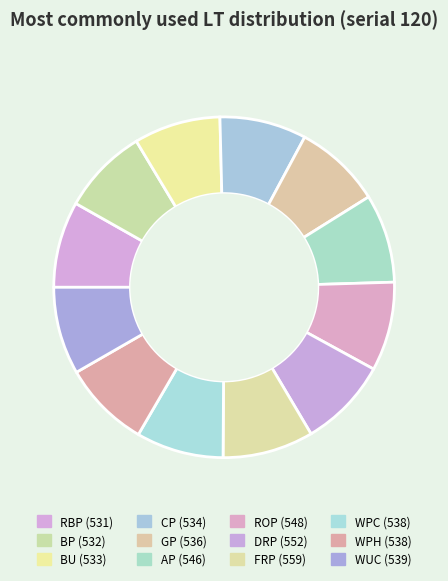

Count the number of slices in the pie.

12